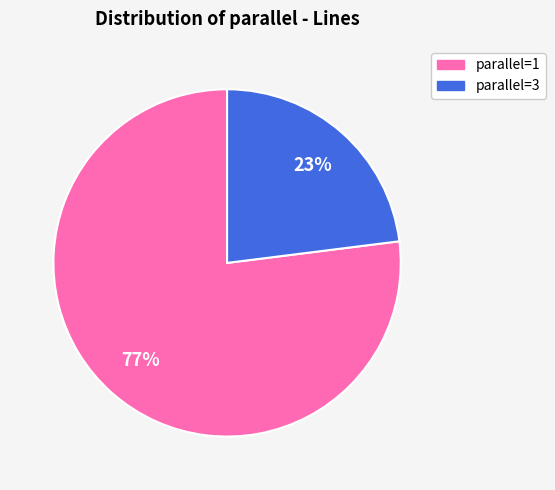

To the nearest percent, what is the difference between the largest and smallest slice percentages?

54%